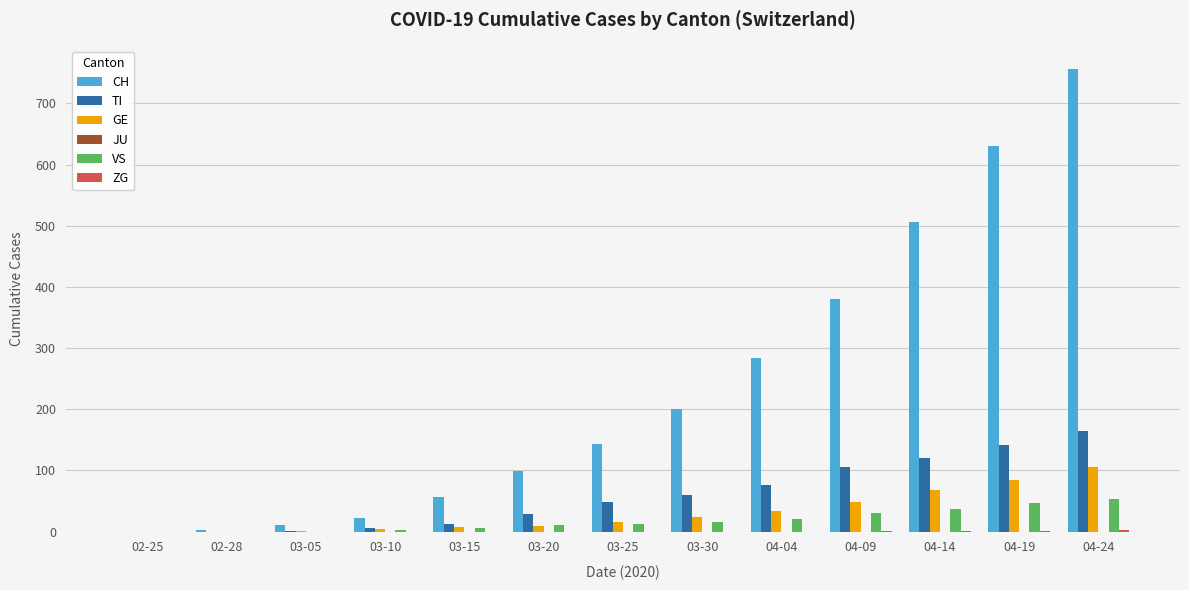

Are the bars horizontal?

No